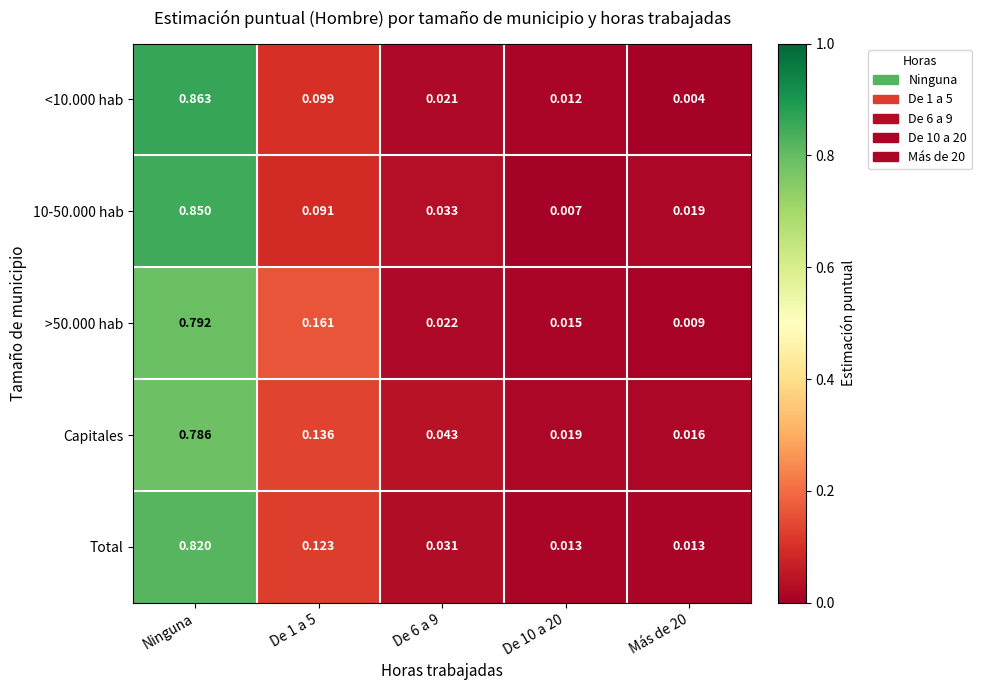

Which series has the largest range (max minus min)?

<10.000 hab